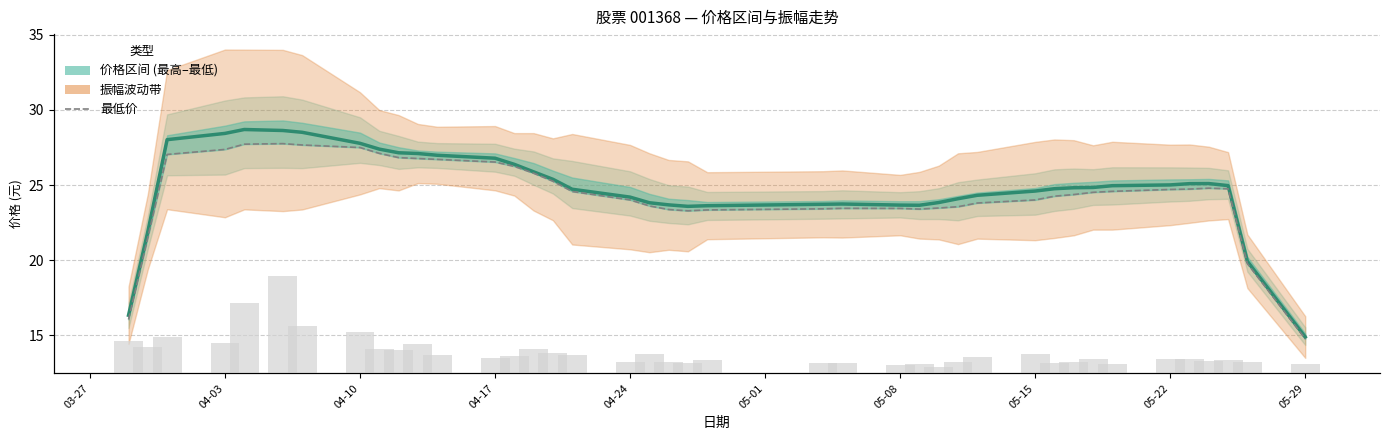

True or false: 收盘价 has a value of 5.9 at 26.

False